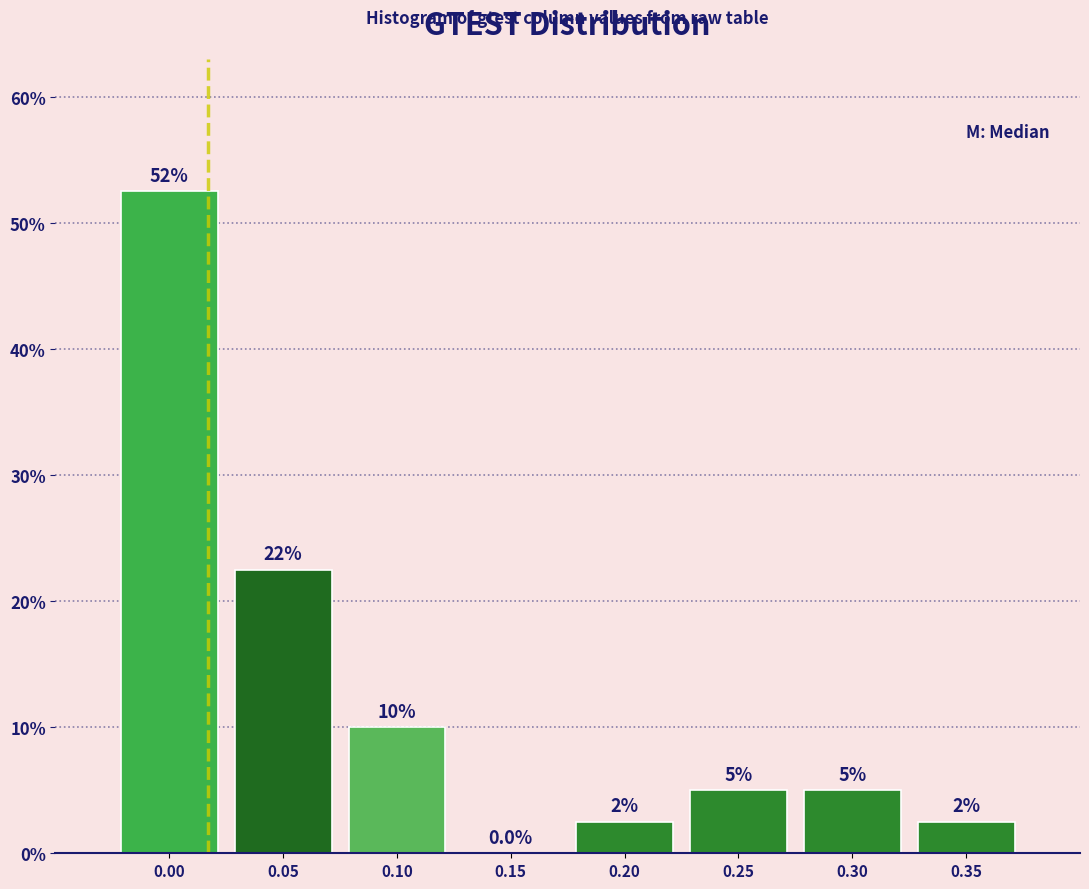

What is the maximum value shown in the chart?

52.5